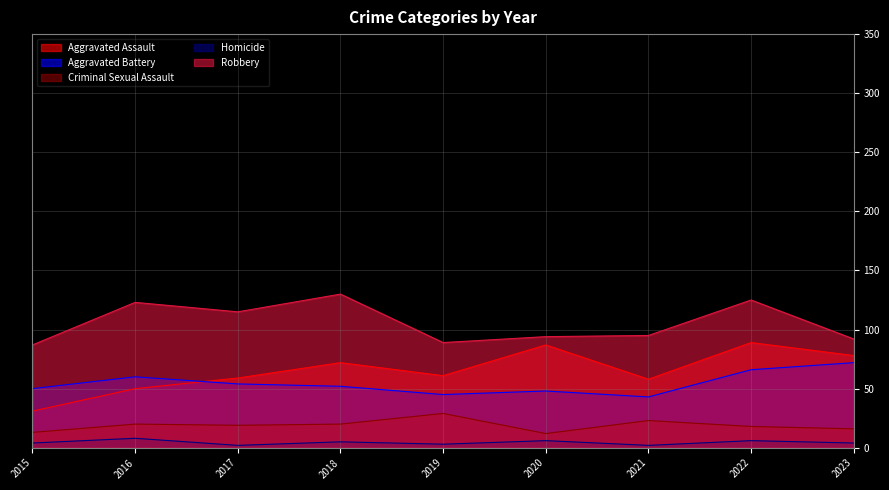

How many values in the Aggravated Battery series are below 52?

4